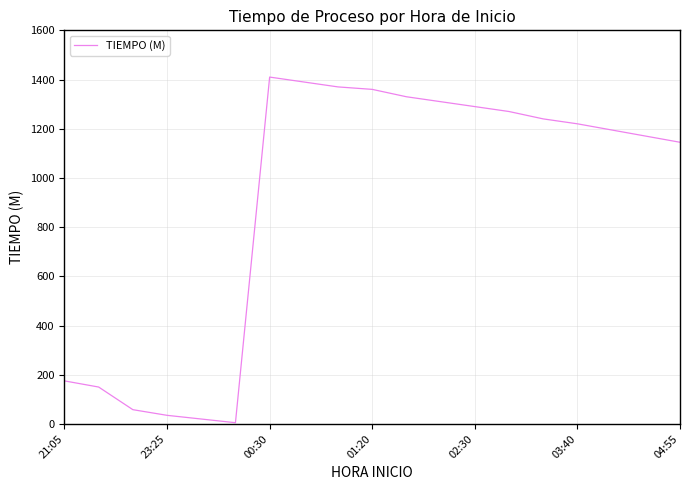

What is the greatest value displayed?

1410